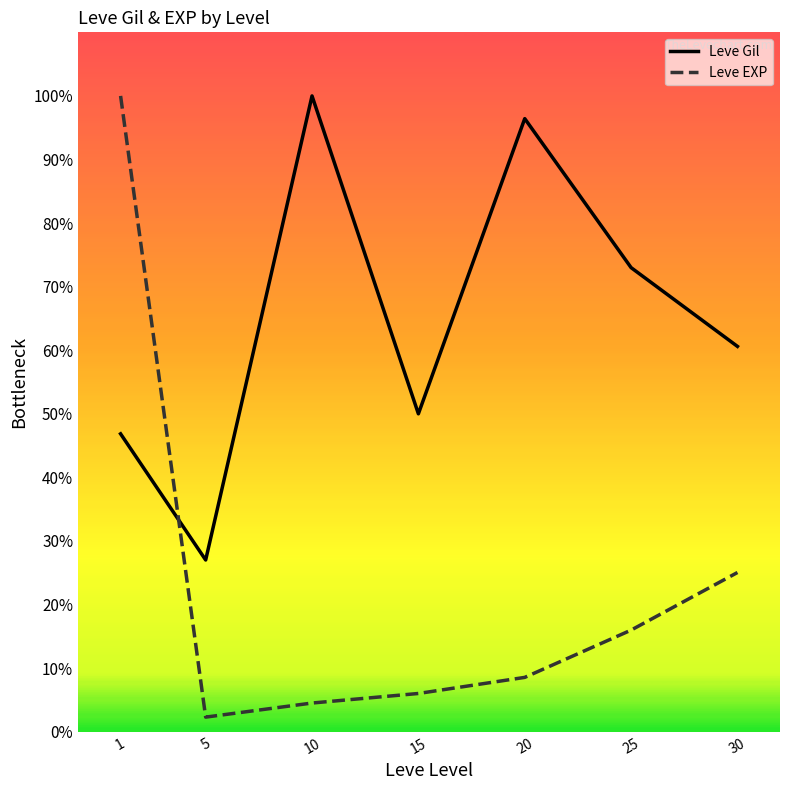

What are all the series names shown in the legend?

Leve Gil, Leve EXP